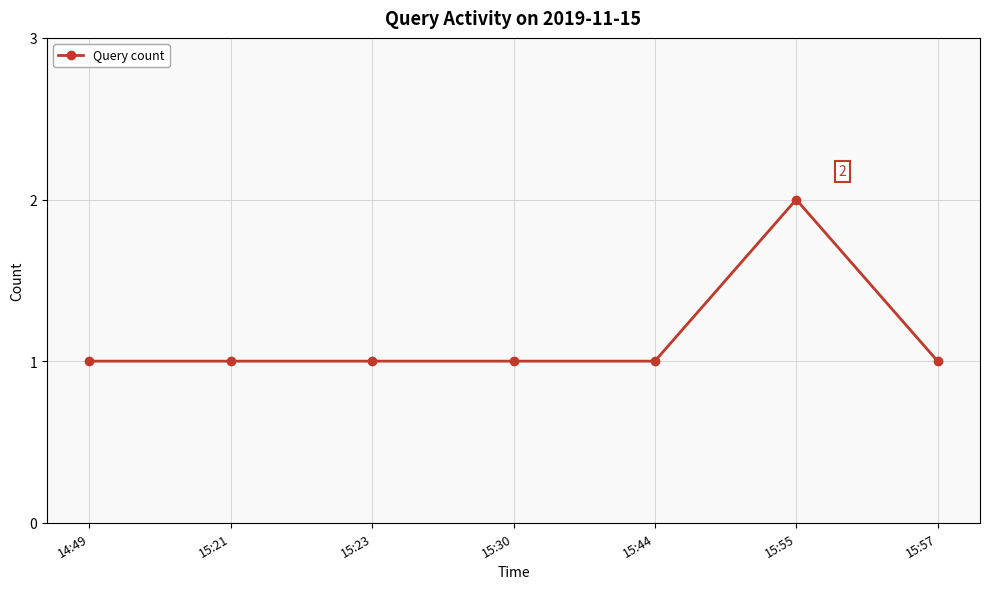

True or false: the data has more than 0 interior local peaks.

True